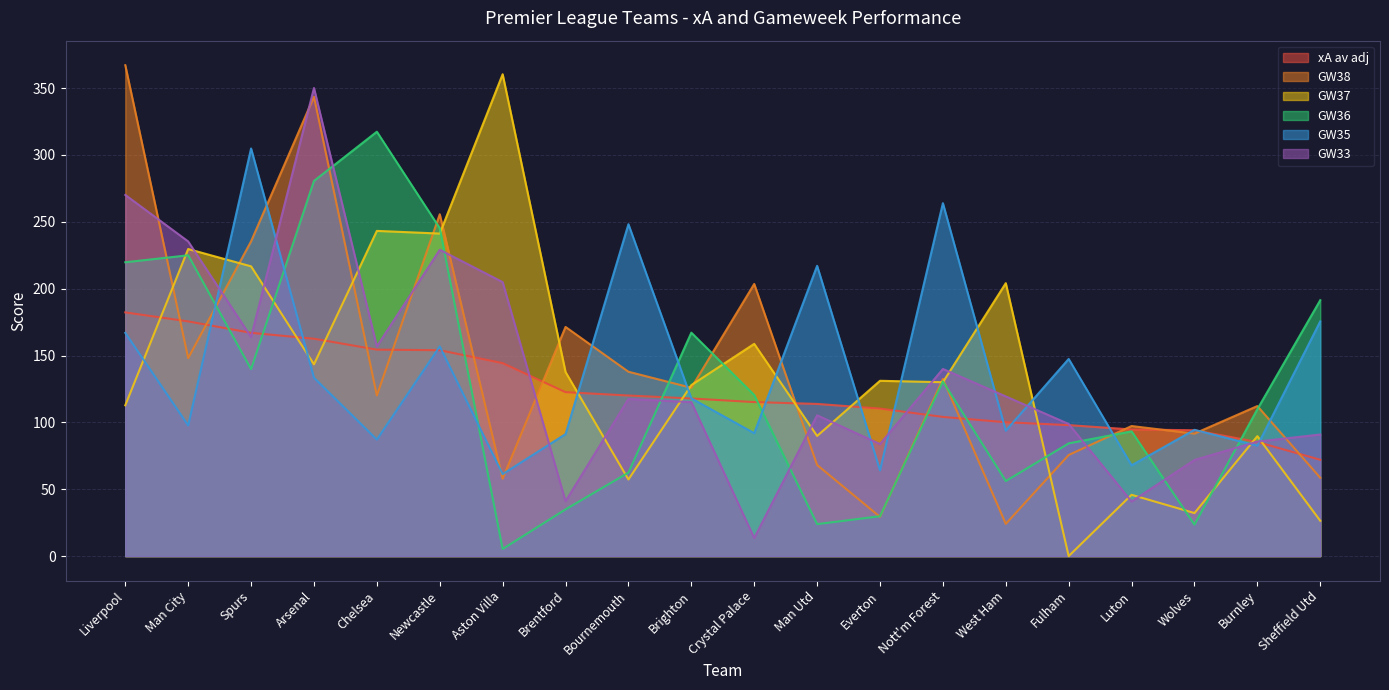

Which series has the widest spread of values?

GW37